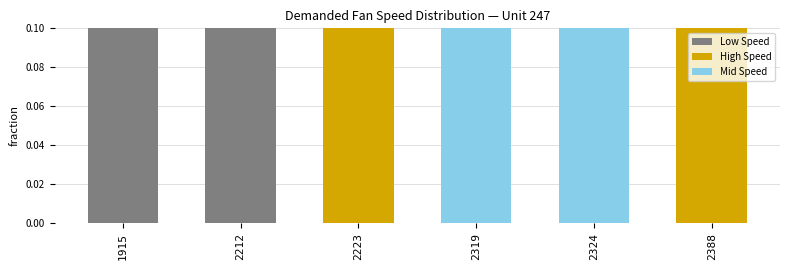

List the labels in order of value, smallest first.

2324, 1915, 2319, 2223, 2212, 2388